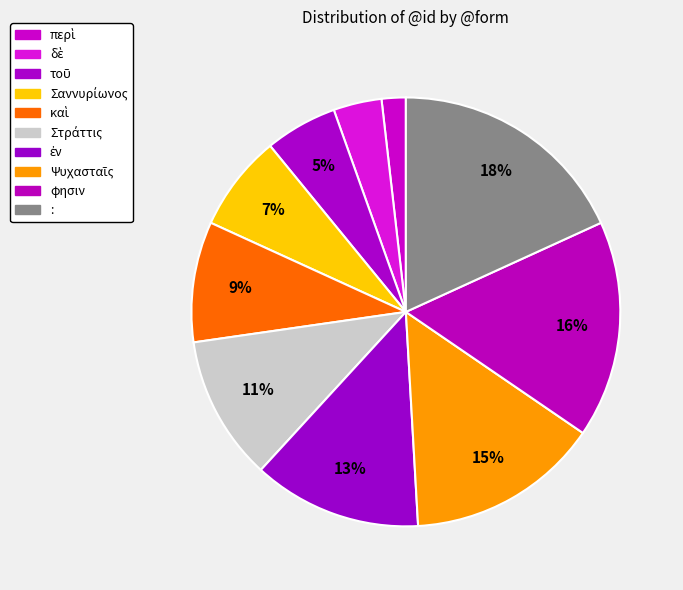

Is it true that Ψυχασταῖς is 15% of the pie?

True